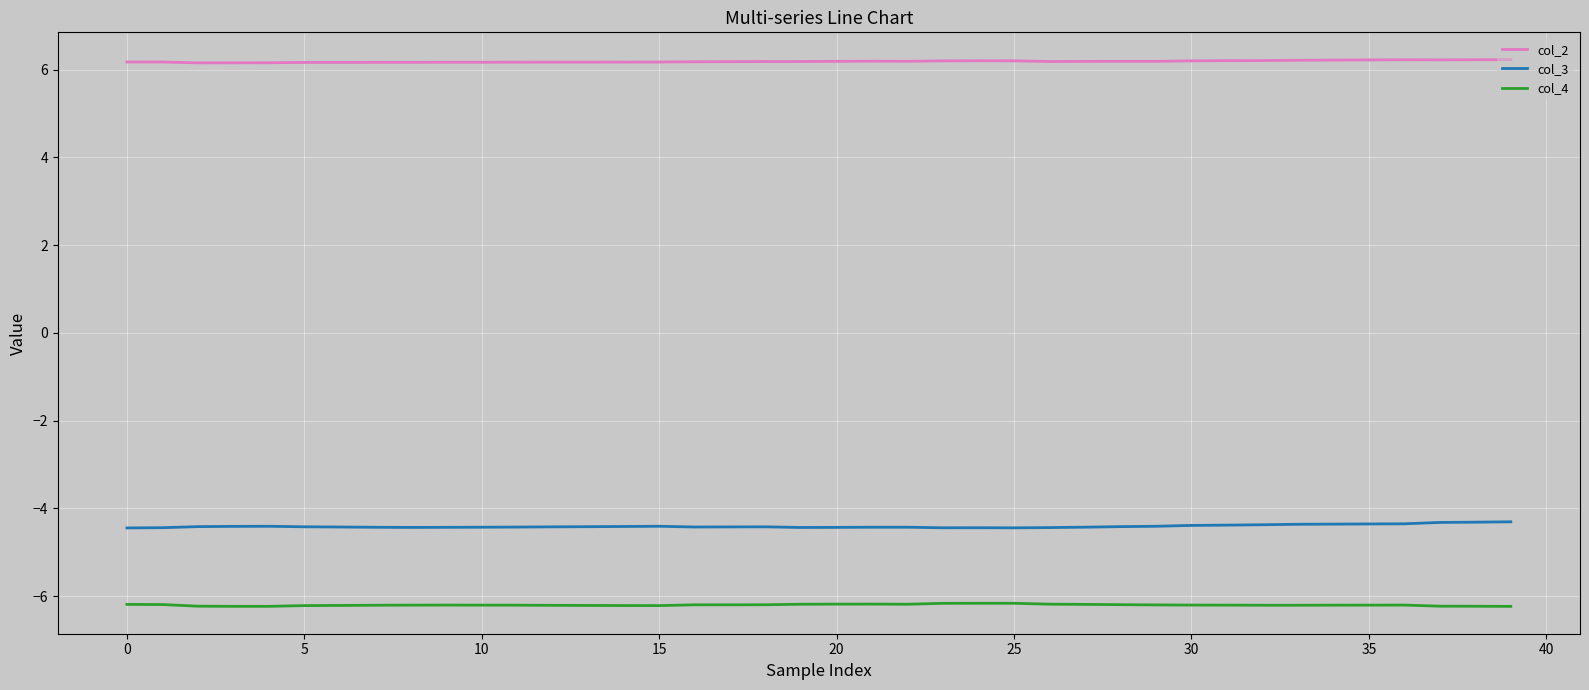

What is the minimum value shown in the chart?

-6.2